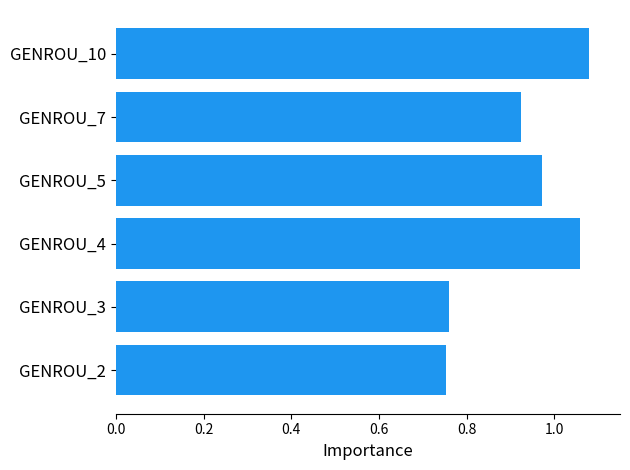

Is it true that the value at GENROU_2 is 1.1?

False